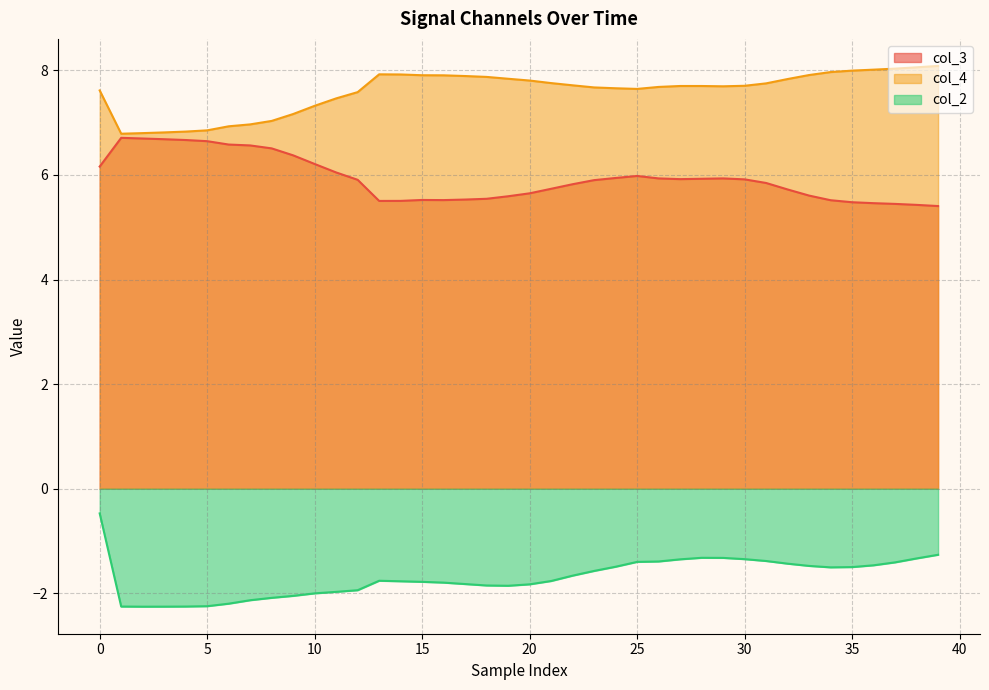

True or false: col_4 and col_3 cross at least once.

False